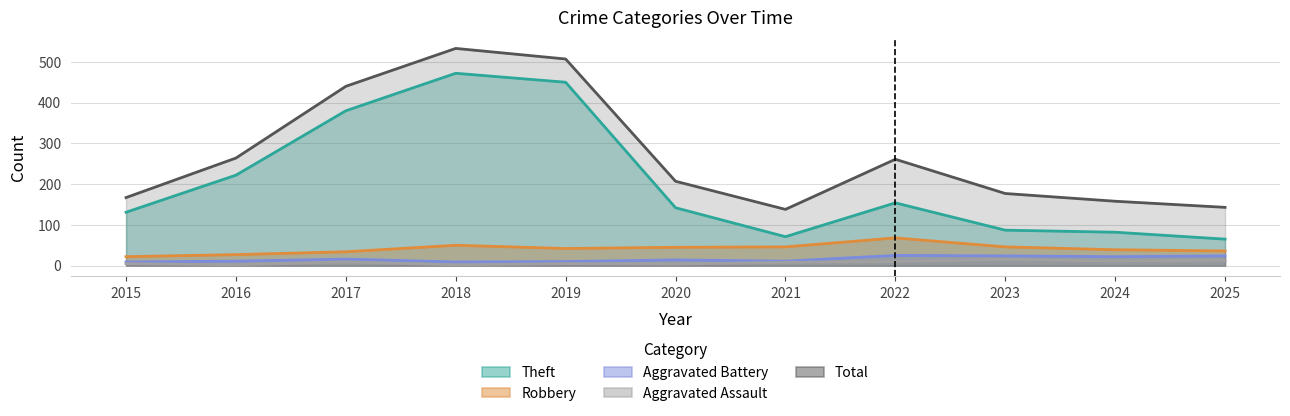

At 2023, list the series in order from smallest to largest.

Aggravated Assault, Aggravated Battery, Robbery, Theft, Total